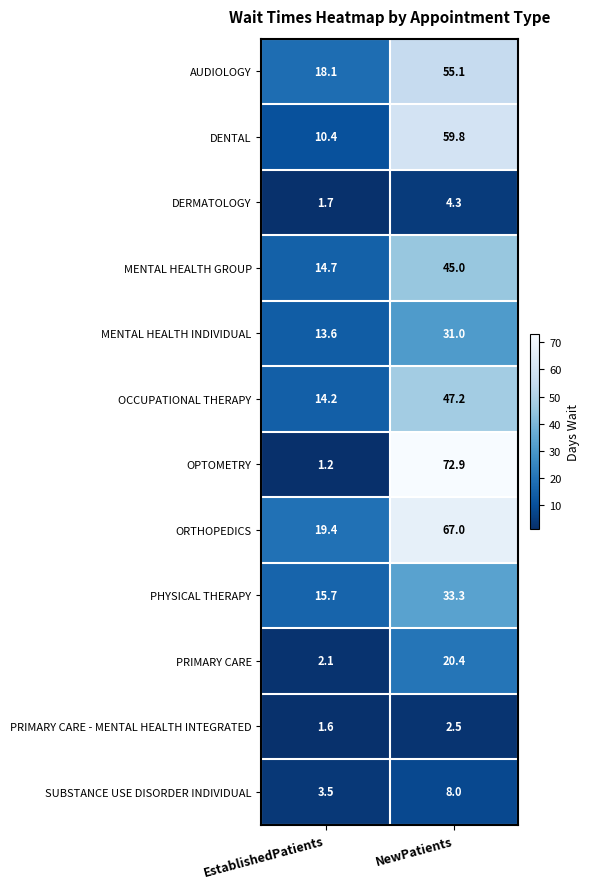

Count the number of categories in the chart.

2